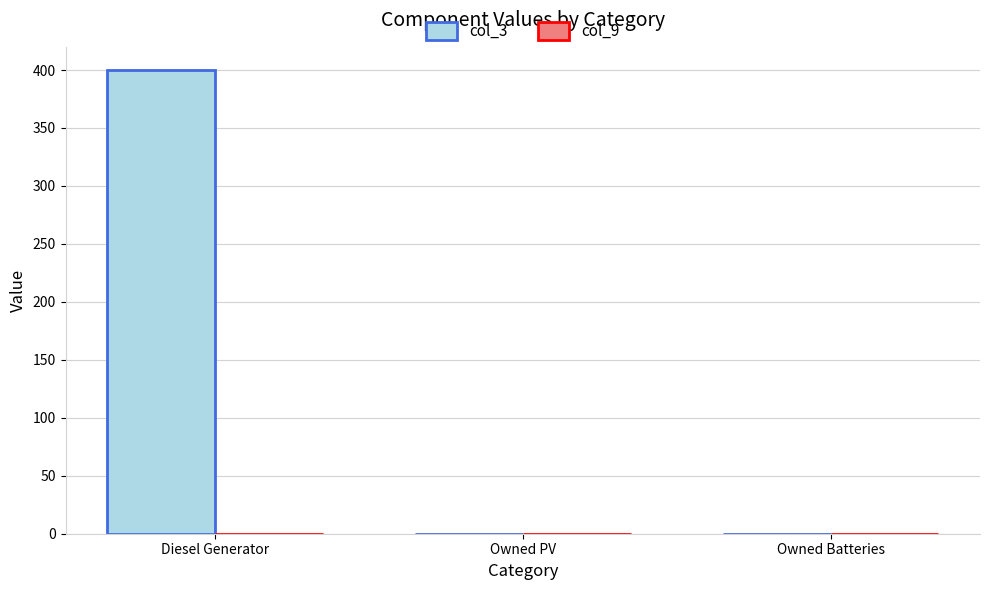

What is the sum of all values?

400